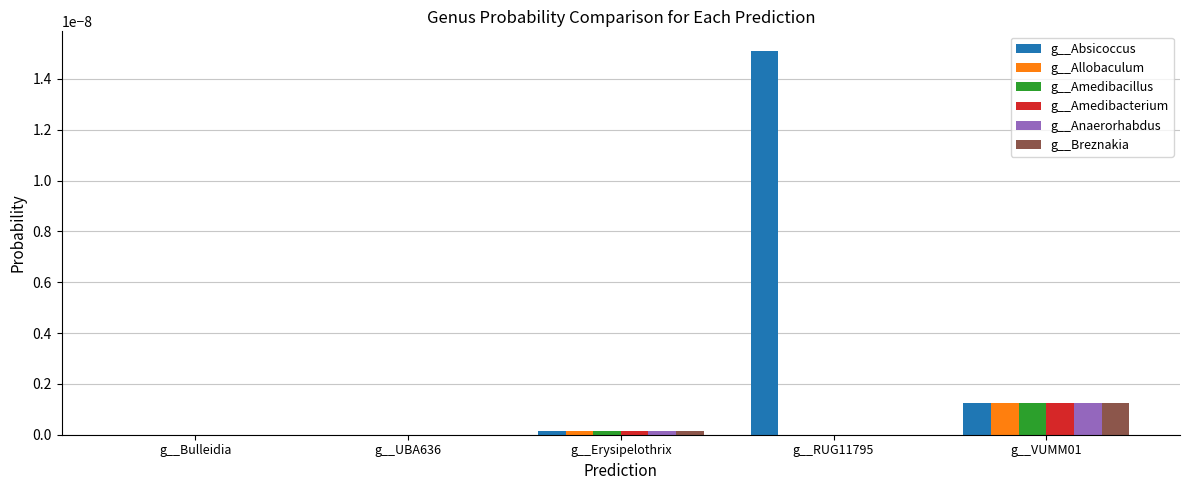

The g__Amedibacillus series shows 0.0 at g__UBA636. True or false?

True